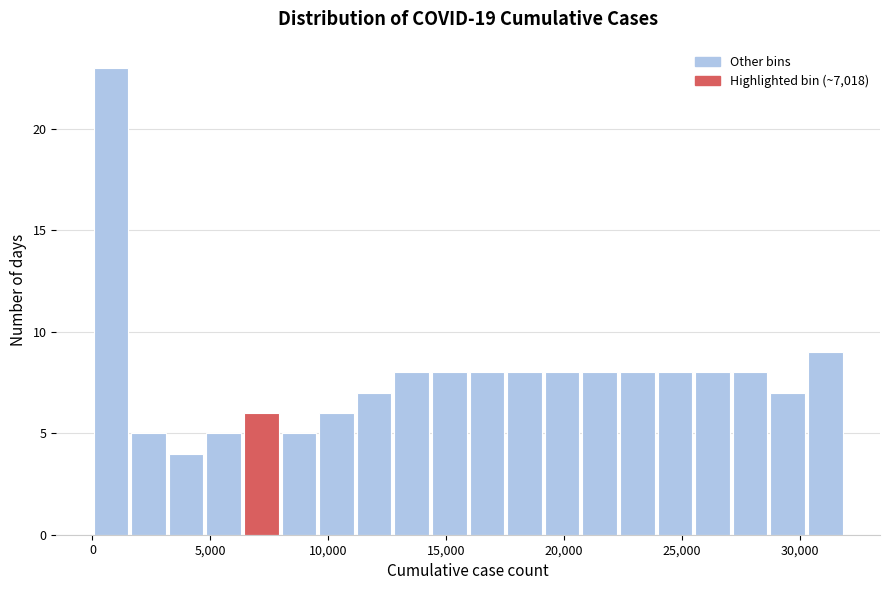

Around what value on the x-axis is the tallest bar? Give the approximate position of its centre, as read against the axis.

1000